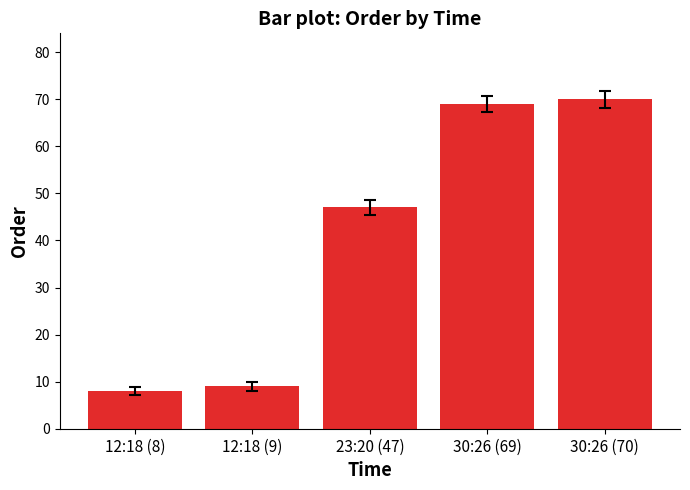

How many values are below 47?

2